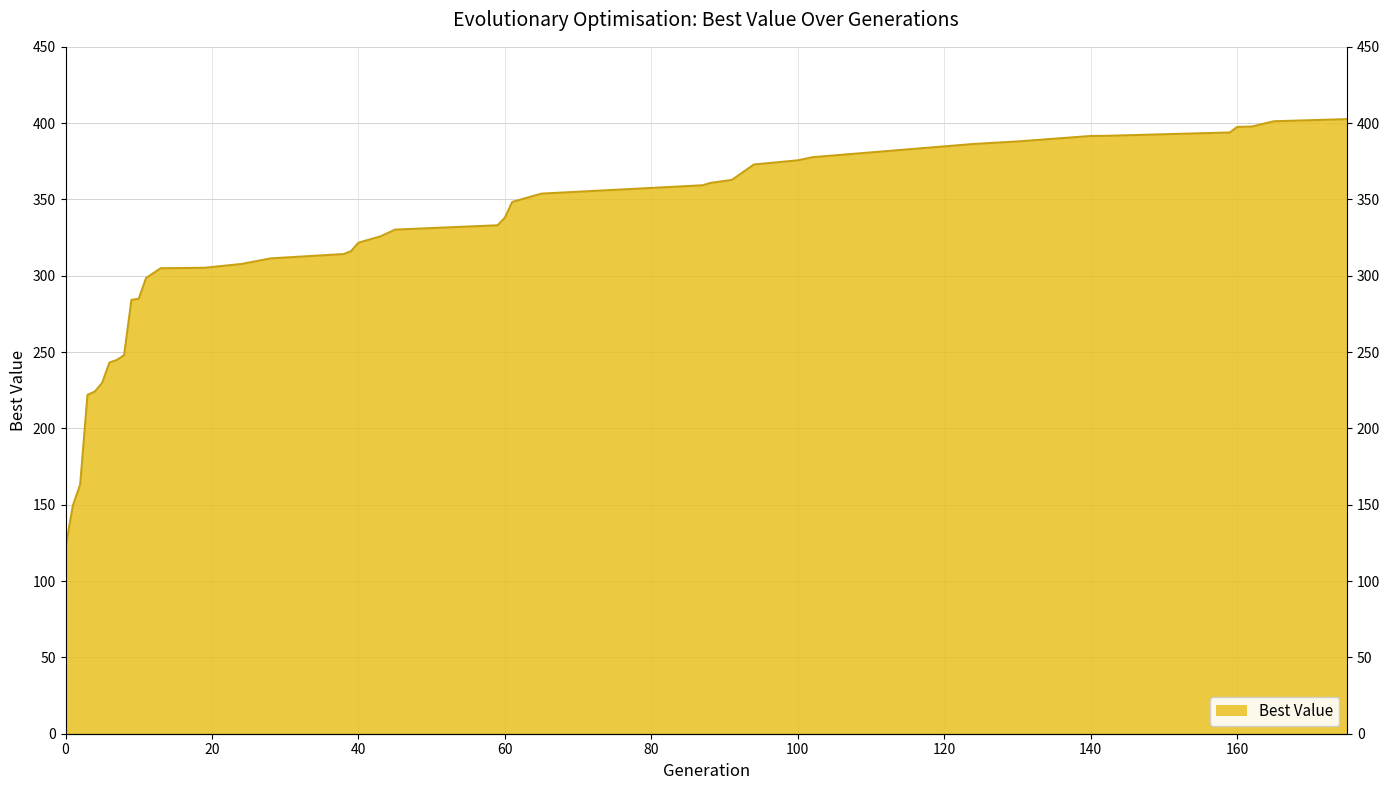

How many lines are shown in the chart?

1